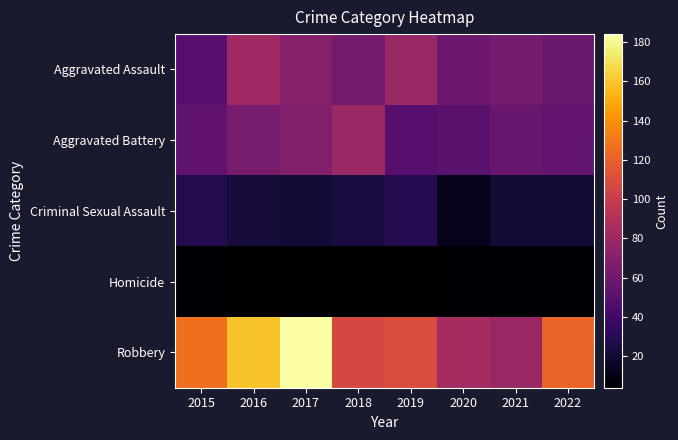

Reading right to left, what are all the values shown in this chart?

Aggravated Assault: 2022=58	2021=63	2020=59	2019=78	2018=62	2017=70	2016=81	2015=49
Aggravated Battery: 2022=55	2021=57	2020=51	2019=49	2018=79	2017=69	2016=64	2015=53
Criminal Sexual Assault: 2022=21	2021=21	2020=13	2019=29	2018=24	2017=21	2016=22	2015=28
Homicide: 2022=5	2021=5	2020=5	2019=4	2018=4	2017=4	2016=4	2015=5
Robbery: 2022=122	2021=78	2020=84	2019=110	2018=107	2017=184	2016=159	2015=127